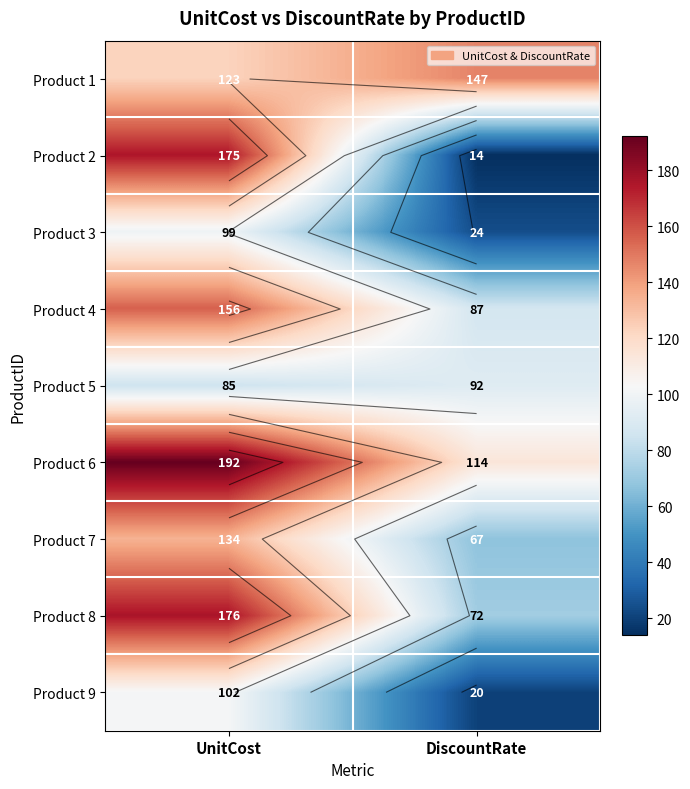

What is the average value of the Product 8 series?

124